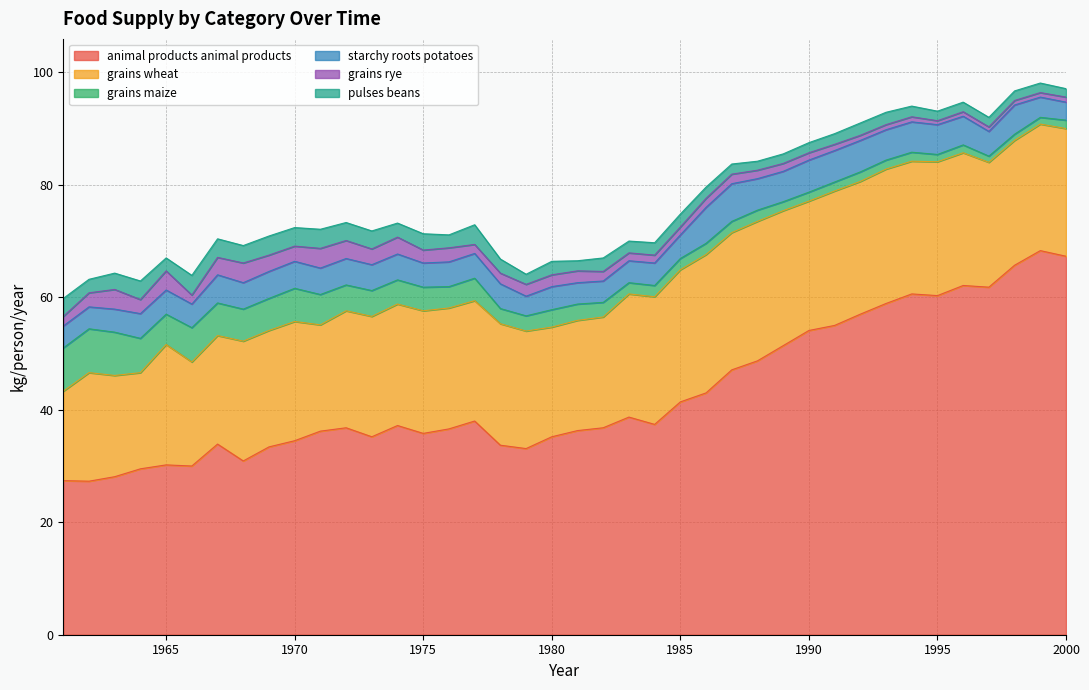

Does the chart have visible grid lines?

Yes